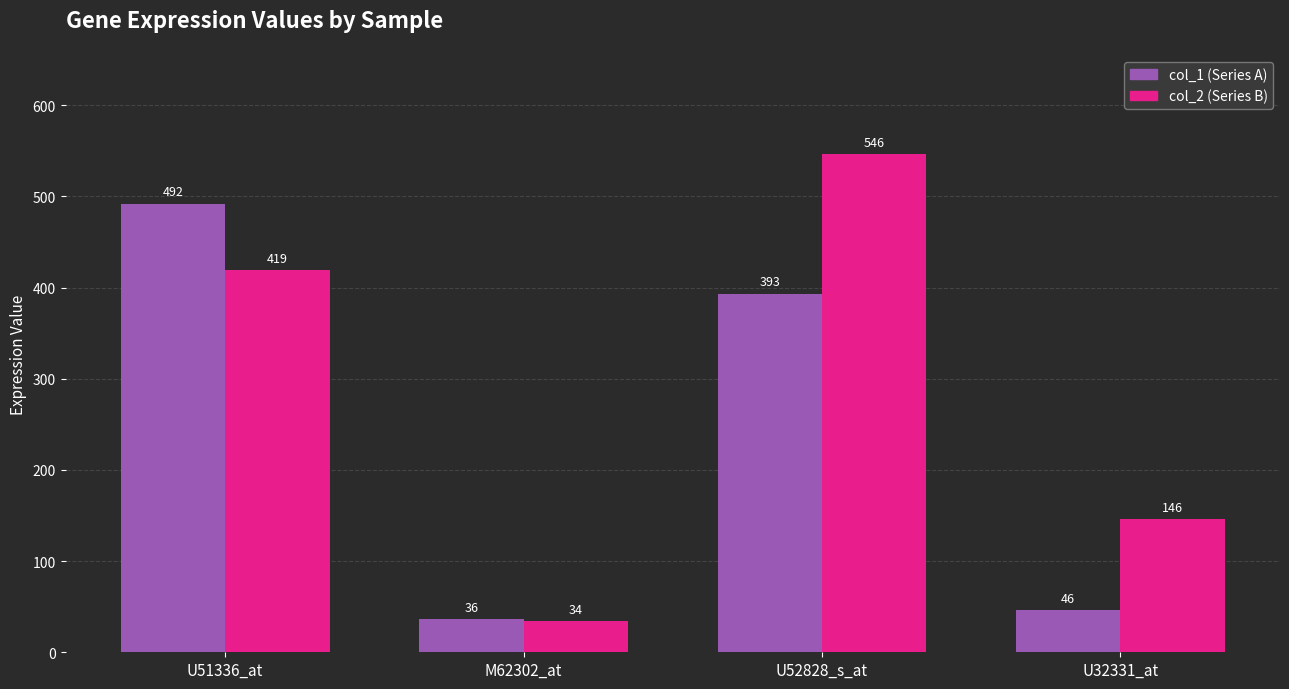

Rank the series by their average value, from lowest to highest.

col_1 (Series A), col_2 (Series B)